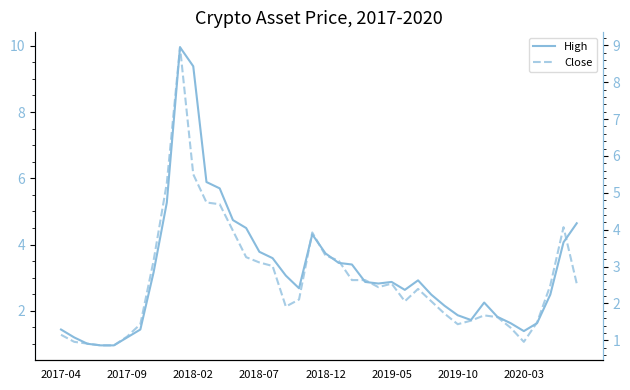

What is the sum of all Close values?

105.0